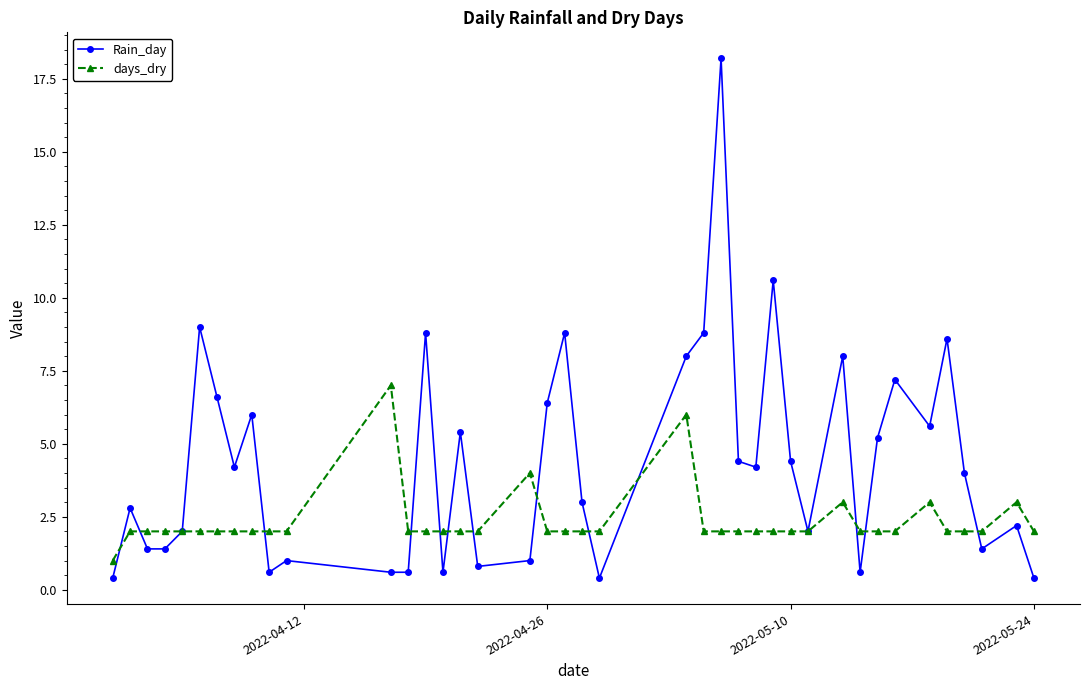

Which series has the largest total across all categories?

Rain_day